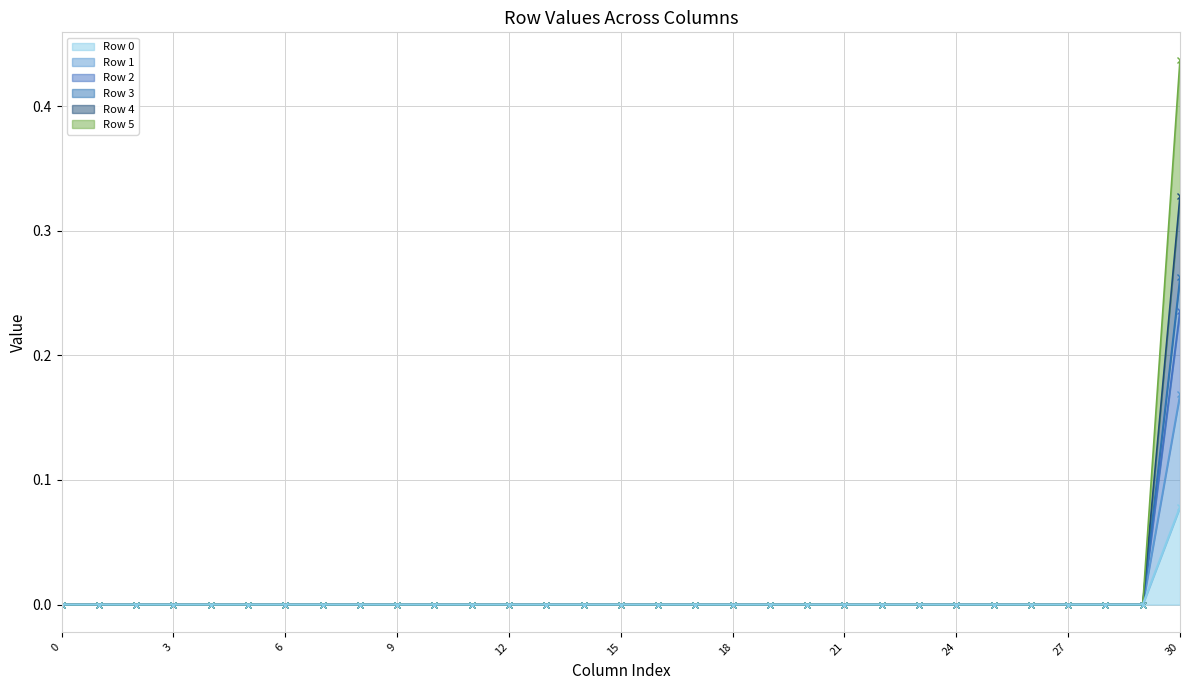

True or false: Row 0 and Row 1 intersect in this chart.

False